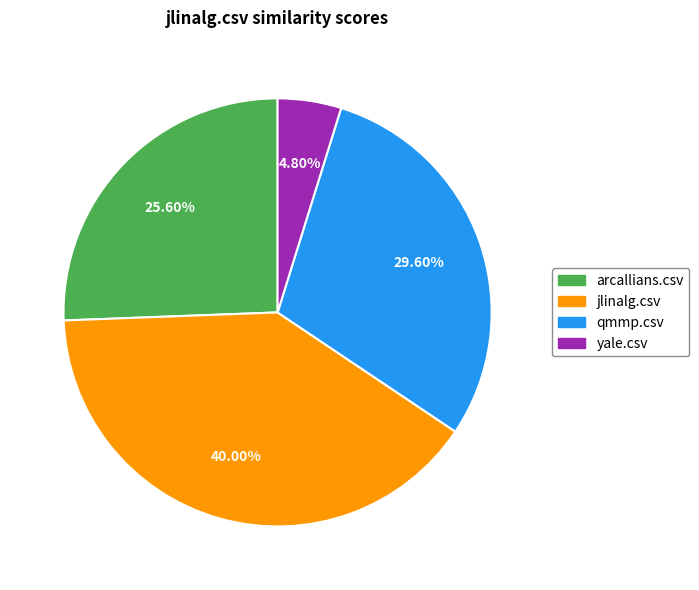

What is the largest slice in the pie chart?

jlinalg.csv